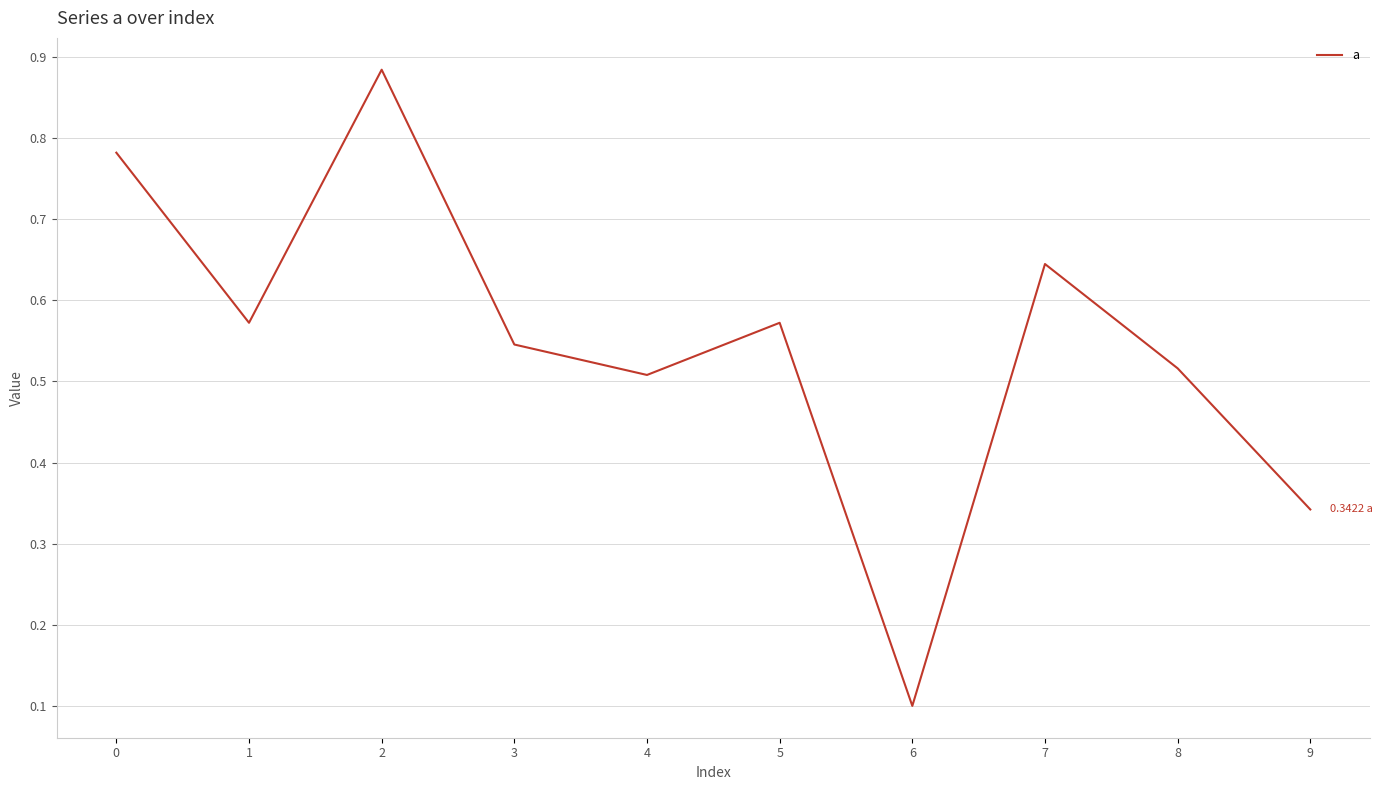

What is the change in value from 0 to 2?

+0.1